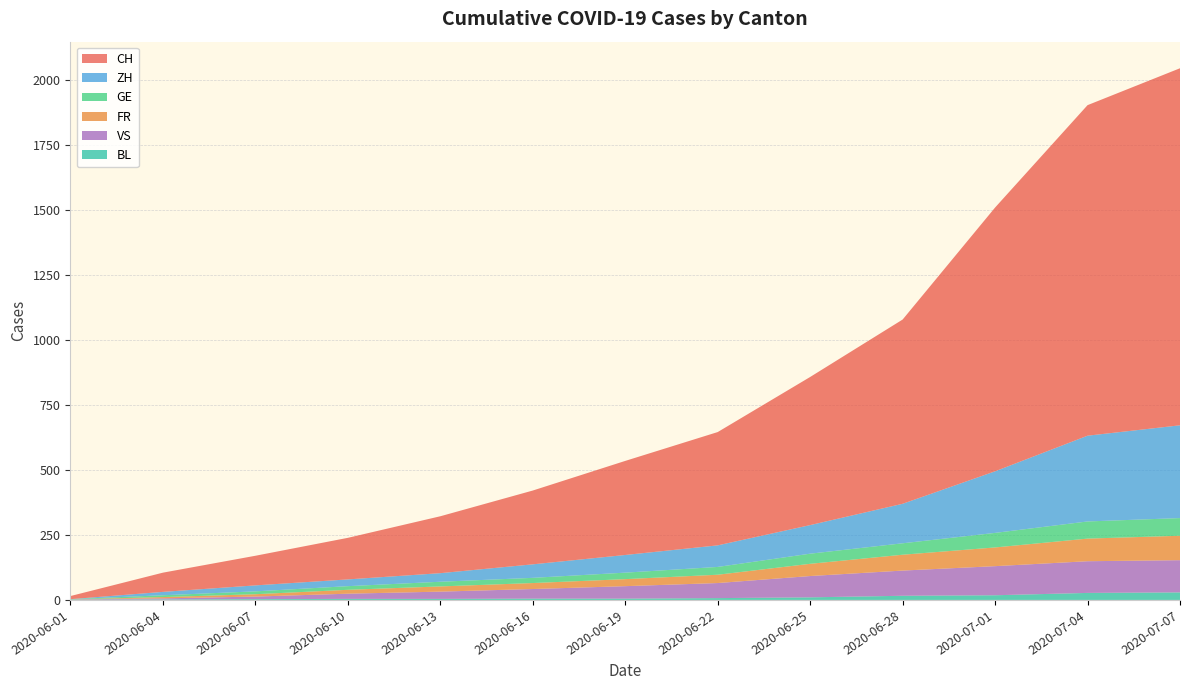

Reading left to right, transcribe all the data shown in this chart.

CH: 12	74	114	160	219	284	362	436	570	709	1015	1272	1374
ZH: 0	13	23	26	33	52	68	83	110	152	237	330	357
GE: 1	7	11	14	18	20	25	30	39	44	56	66	68
FR: 0	5	9	15	20	23	27	32	47	61	72	87	94
VS: 1	4	10	20	28	37	48	58	82	97	112	122	124
BL: 1	2	3	4	4	5	5	7	10	16	18	27	29